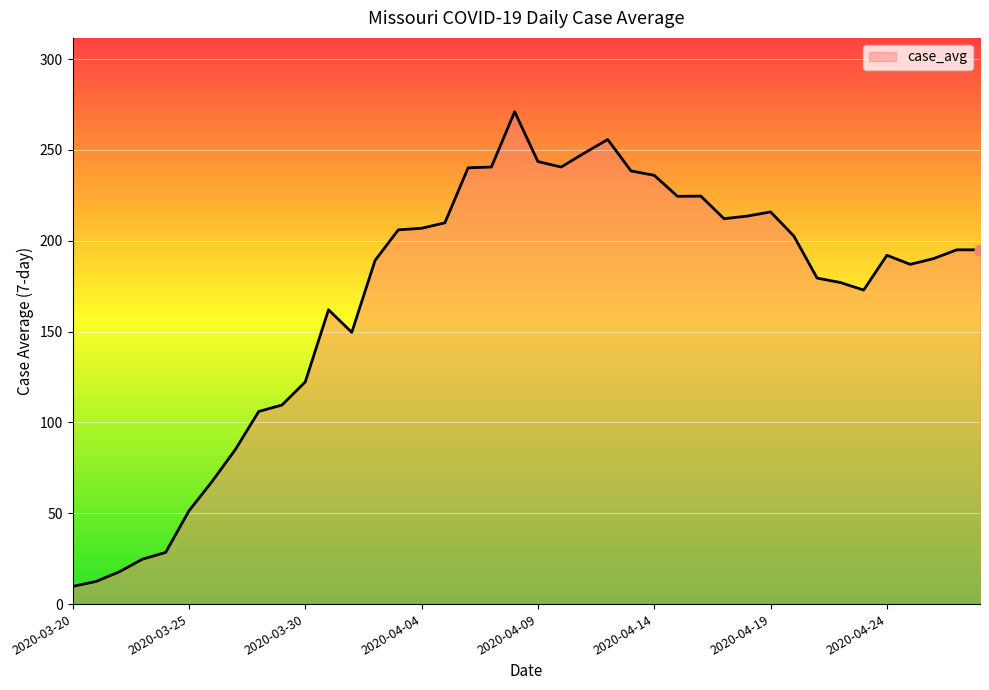

What is the minimum value shown in the chart?

9.7